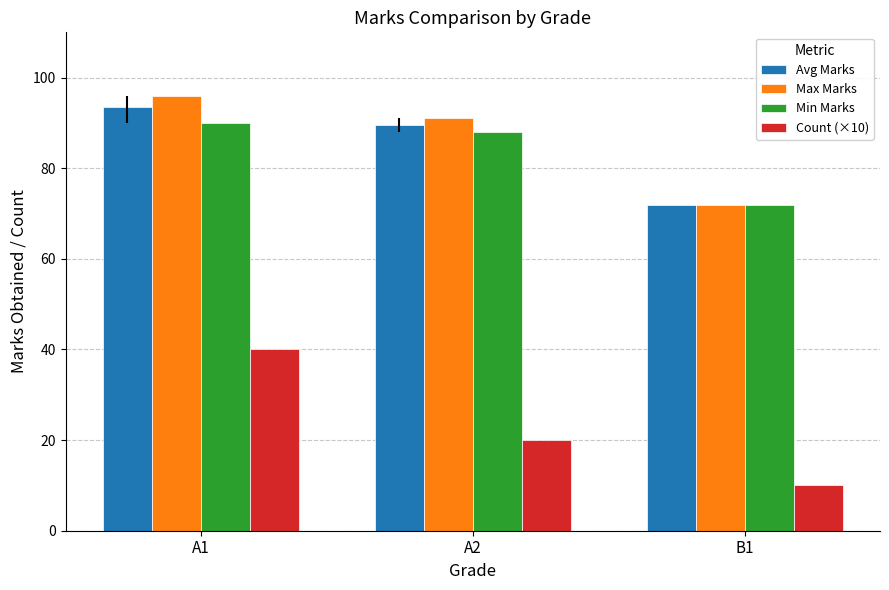

At A1, list the series in order from smallest to largest.

Count (×10), Min Marks, Avg Marks, Max Marks